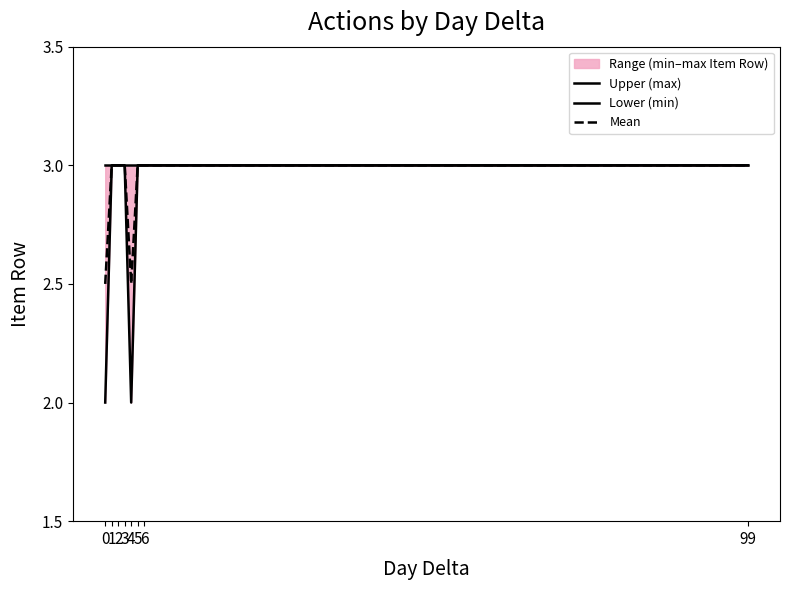

Is it true that Mean equals 4.8 at 3?

False